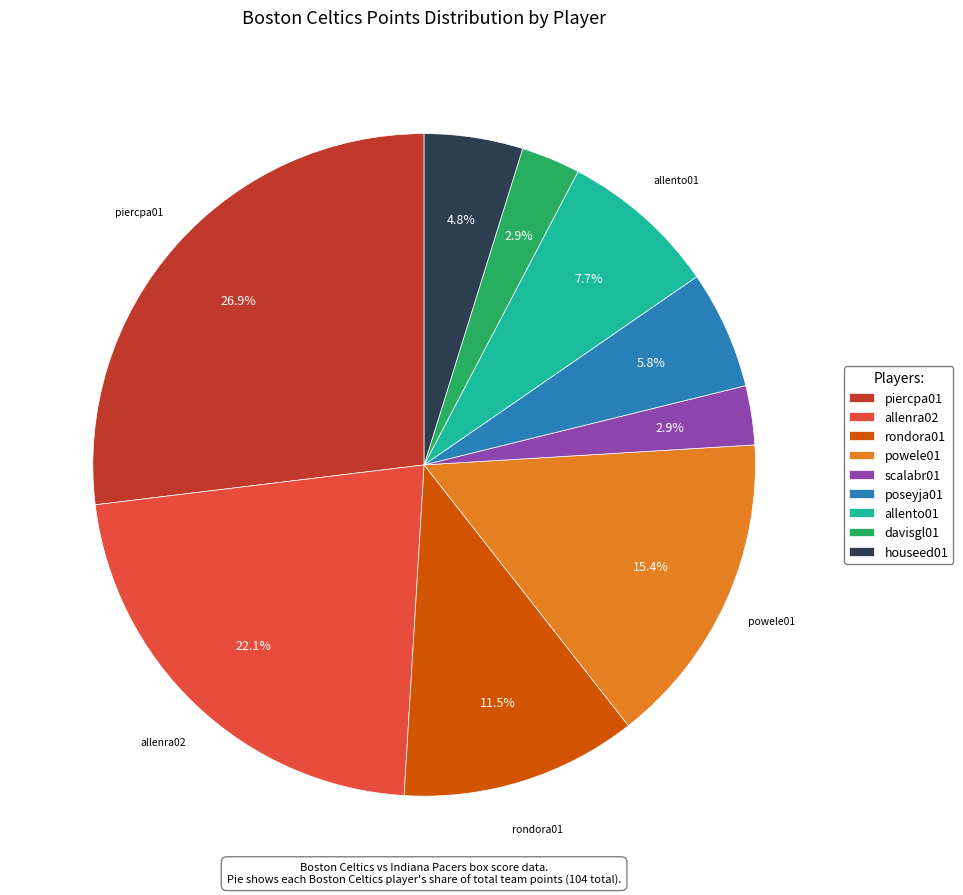

Does poseyja01 represent more than half of the total?

No